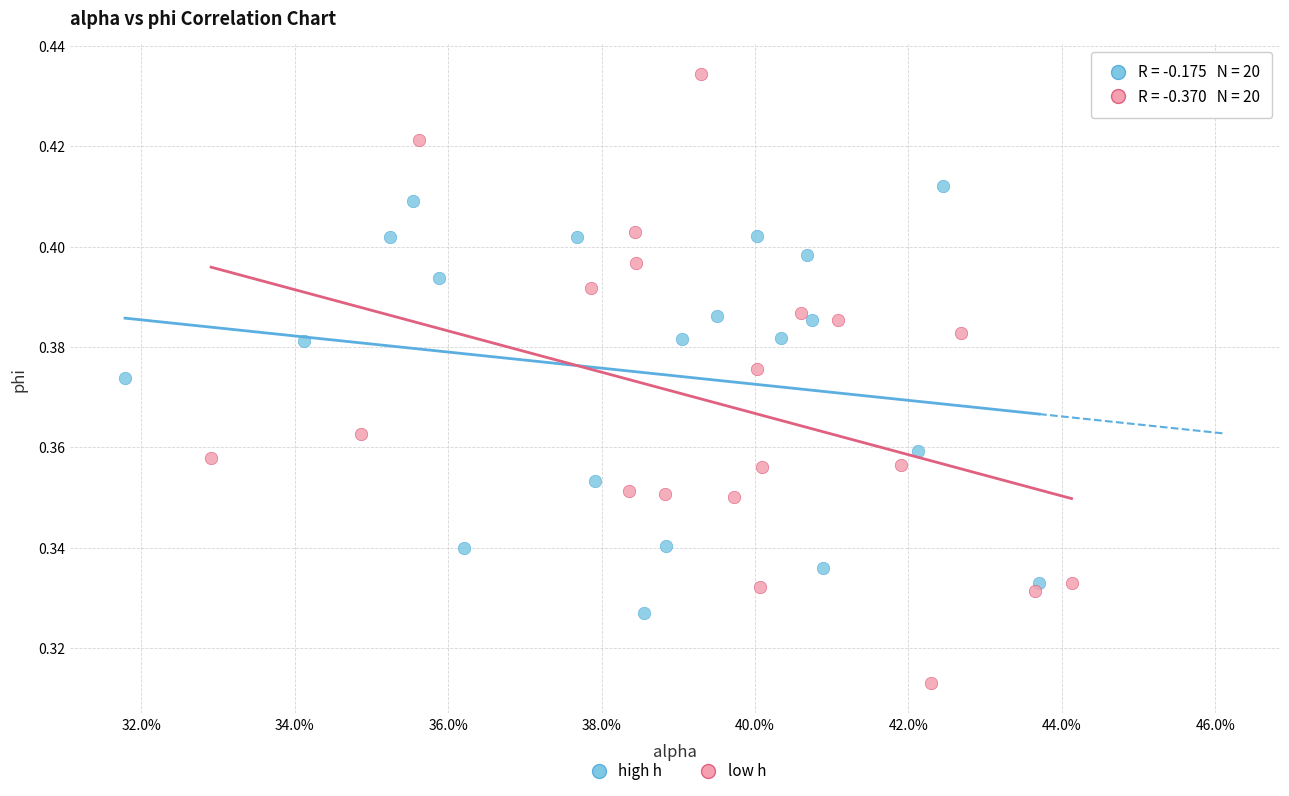

Which series has the largest Y range (max minus min)?

low h